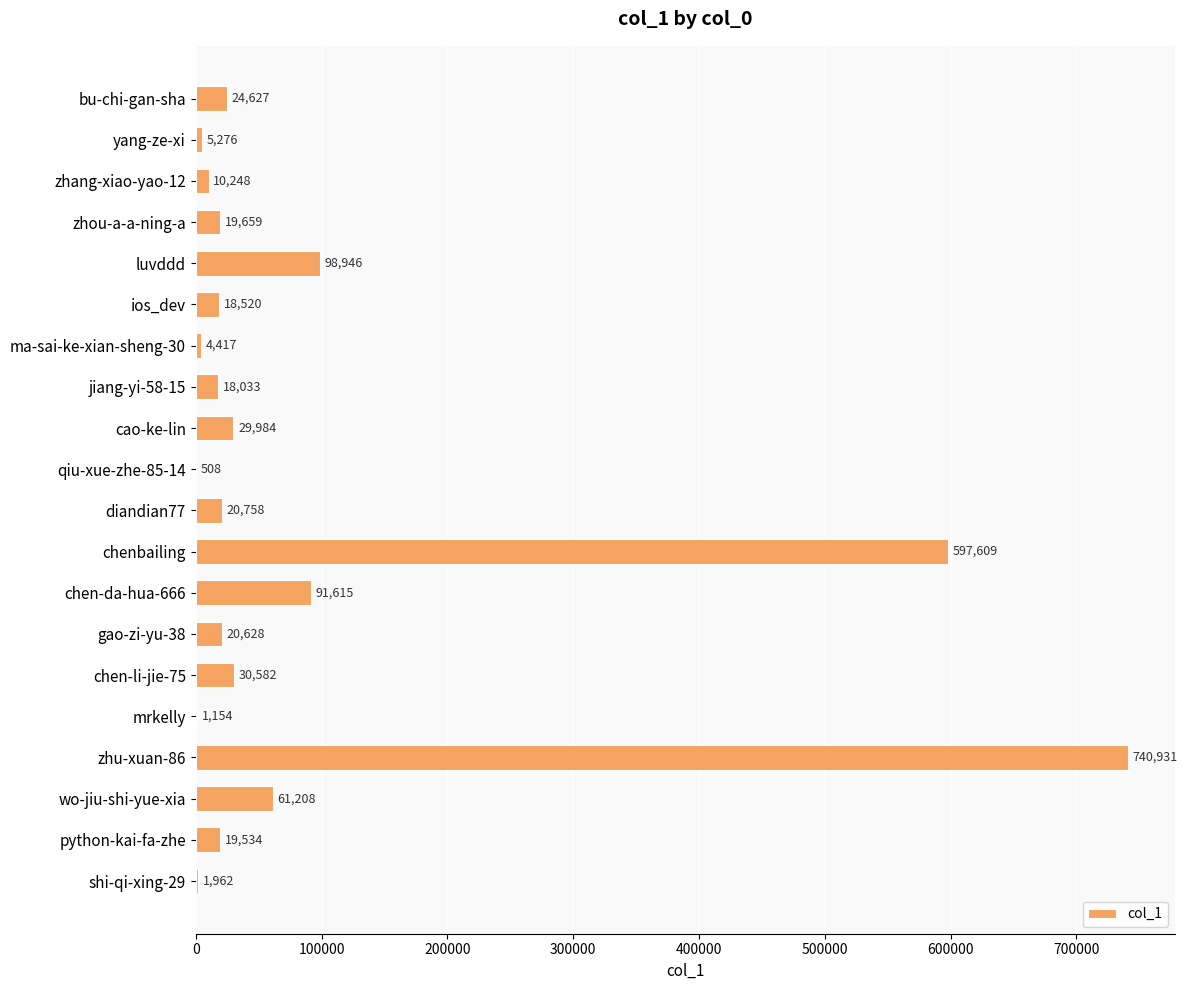

Is it true that the value at gao-zi-yu-38 is 20628?

True